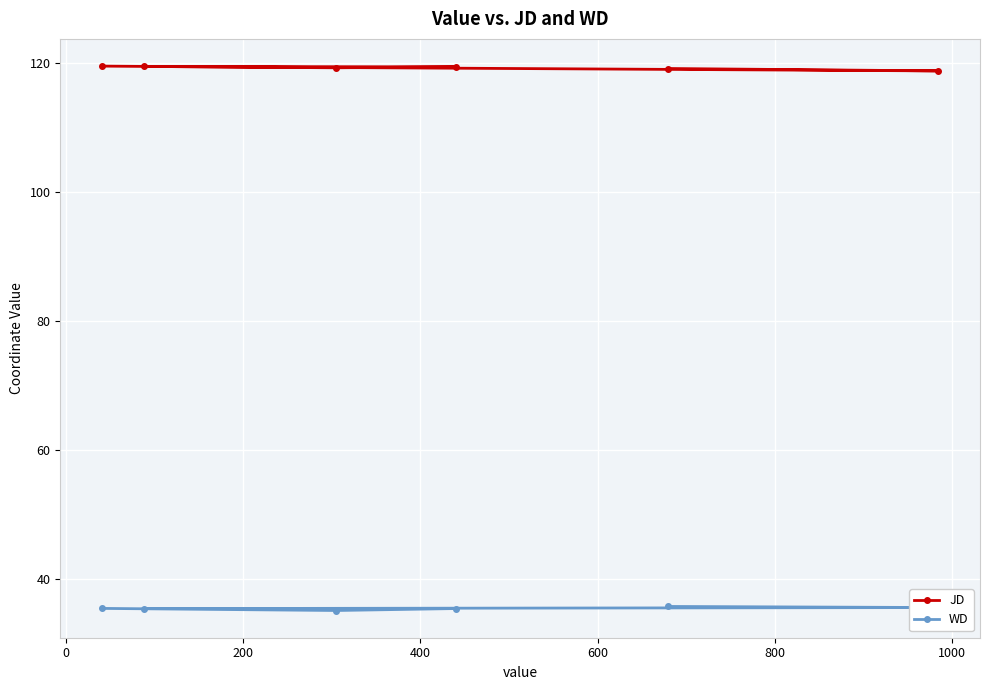

True or false: JD and WD intersect in this chart.

False